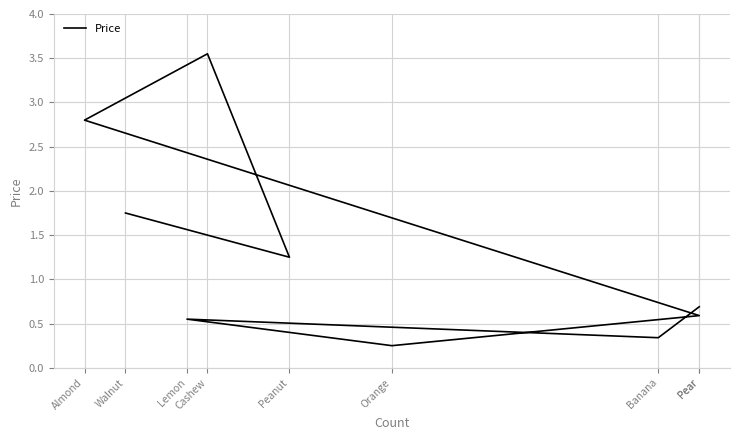

What is the minimum value shown in the chart?

0.2